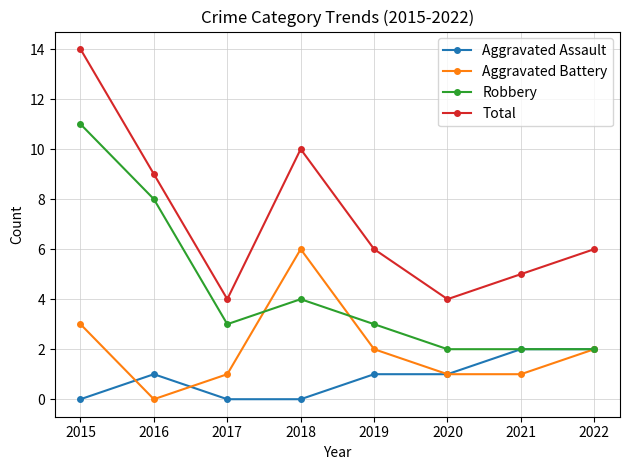

Rank the series by their average value, from highest to lowest.

Total, Robbery, Aggravated Battery, Aggravated Assault